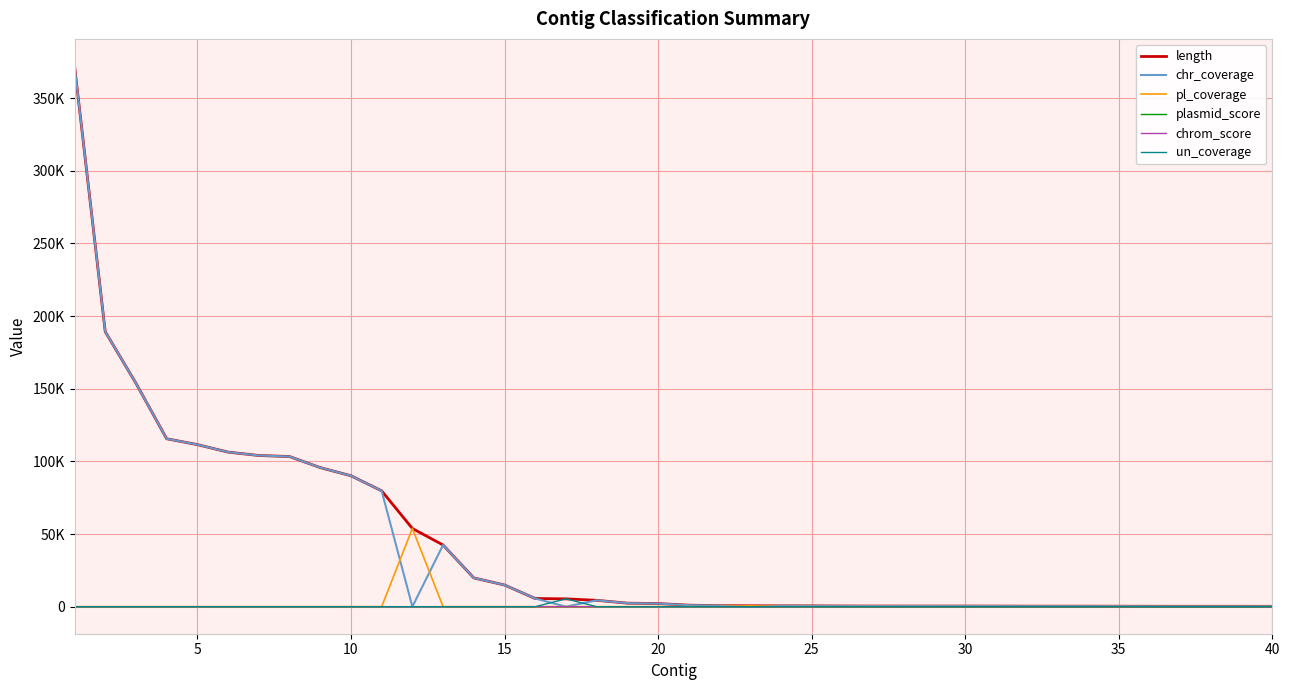

Does the chart display data point markers on the line(s)?

No